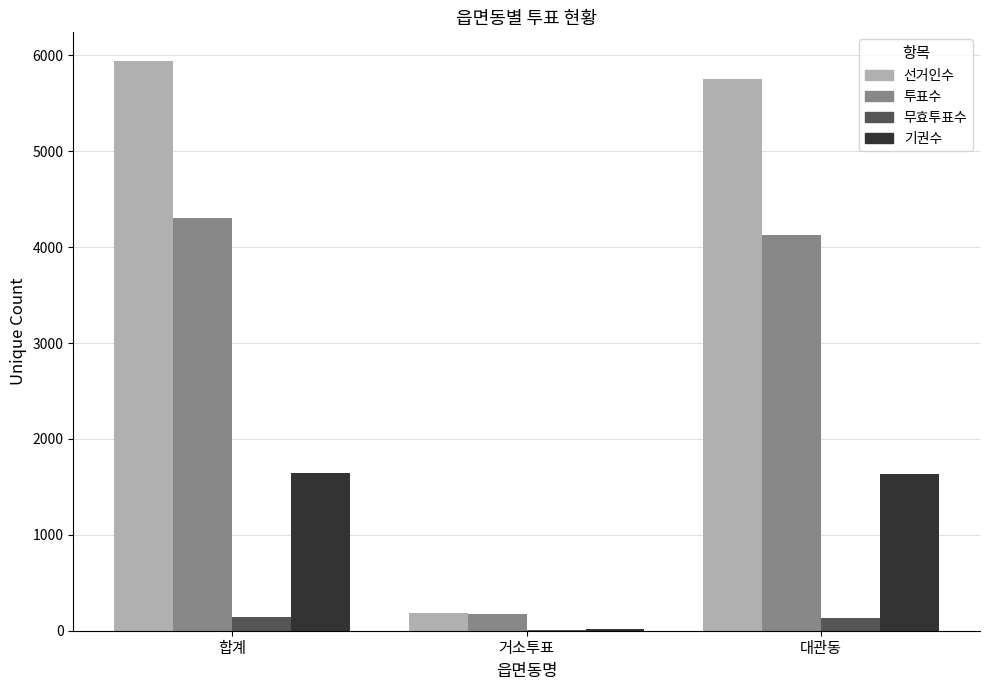

What is the highest value of the 투표수 series?

4301